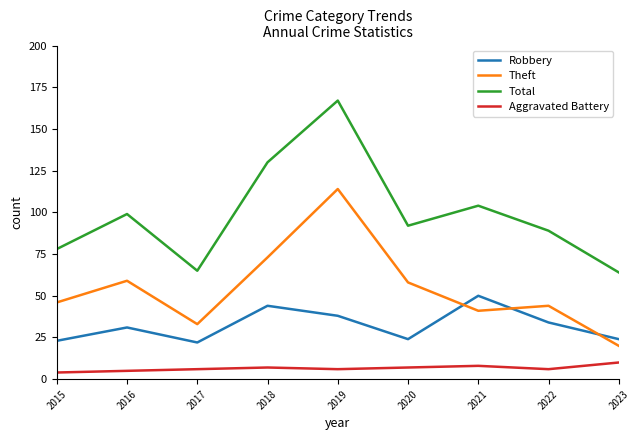

True or false: Robbery has more than 1 points higher than both neighbors.

True